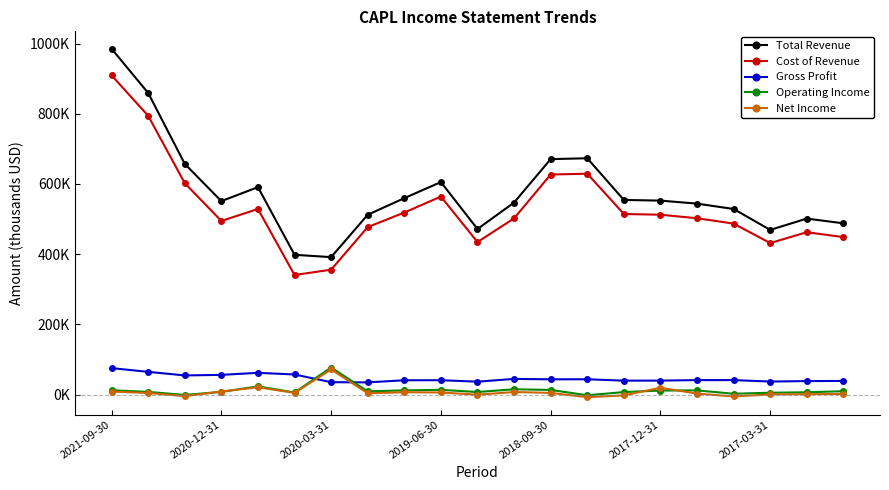

Which series has the largest total across all categories?

Total Revenue